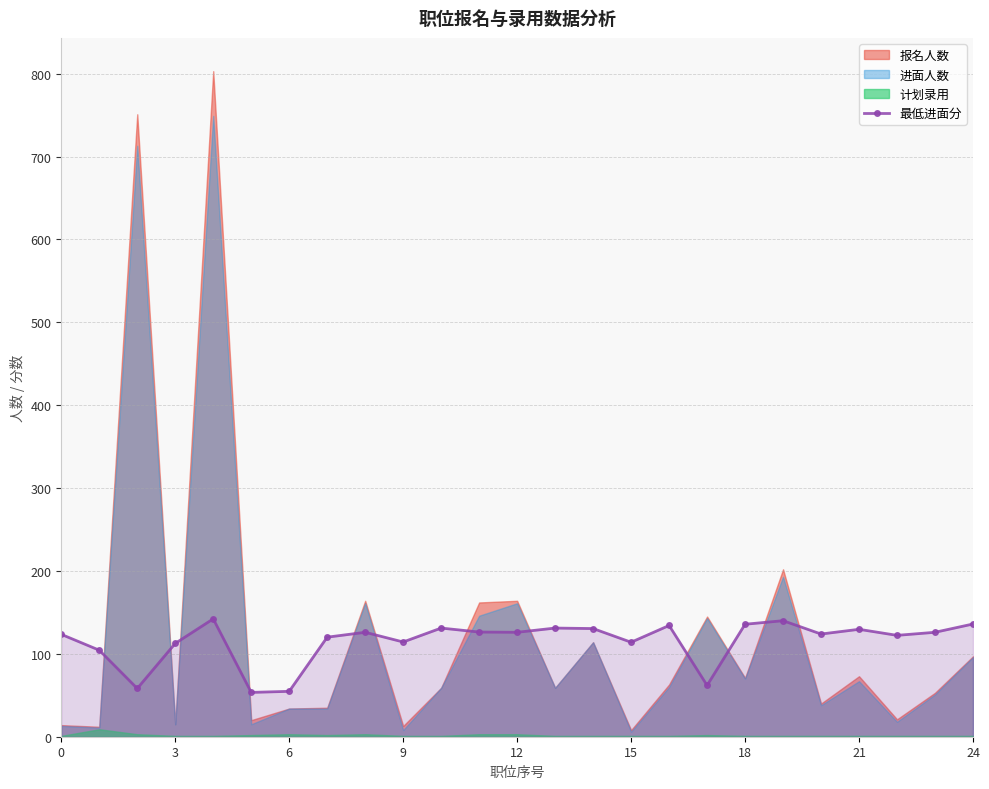

True or false: 最低进面分 has more than 1 interior local peaks.

True